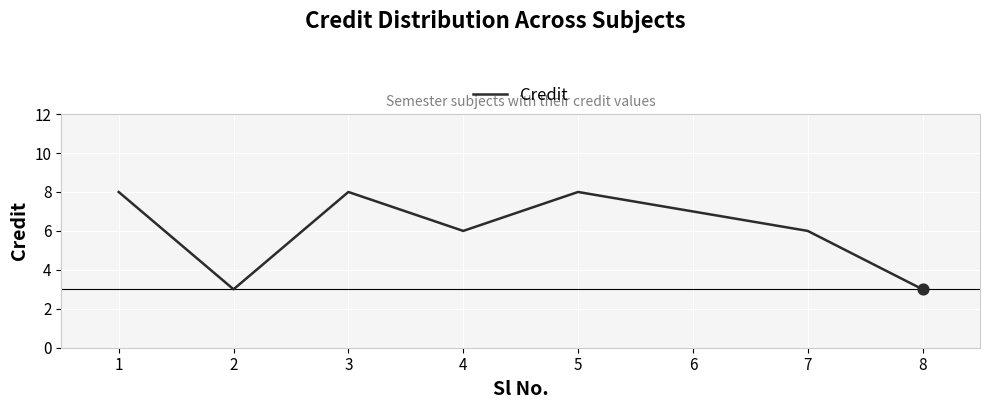

Which has a higher value, 7 or 3?

3